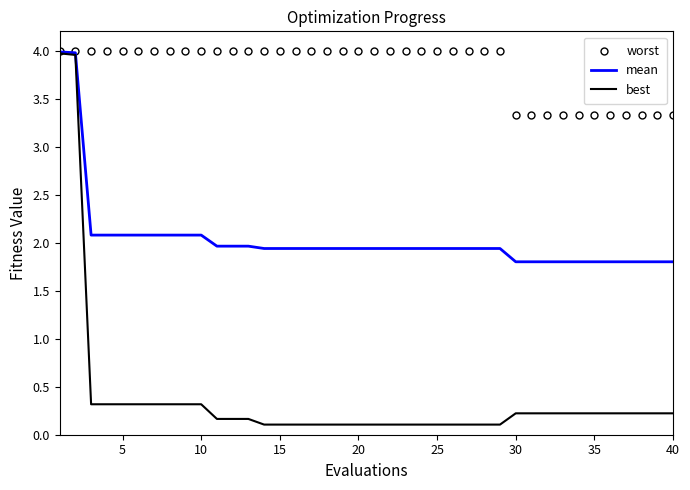

Which series has the largest range (max minus min)?

best